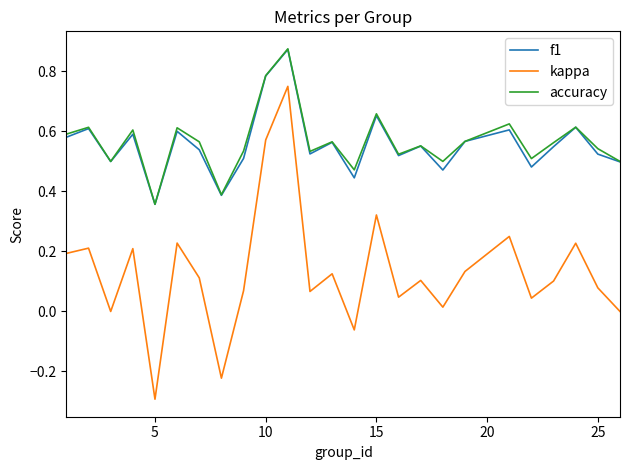

Which series has the widest spread of values?

kappa